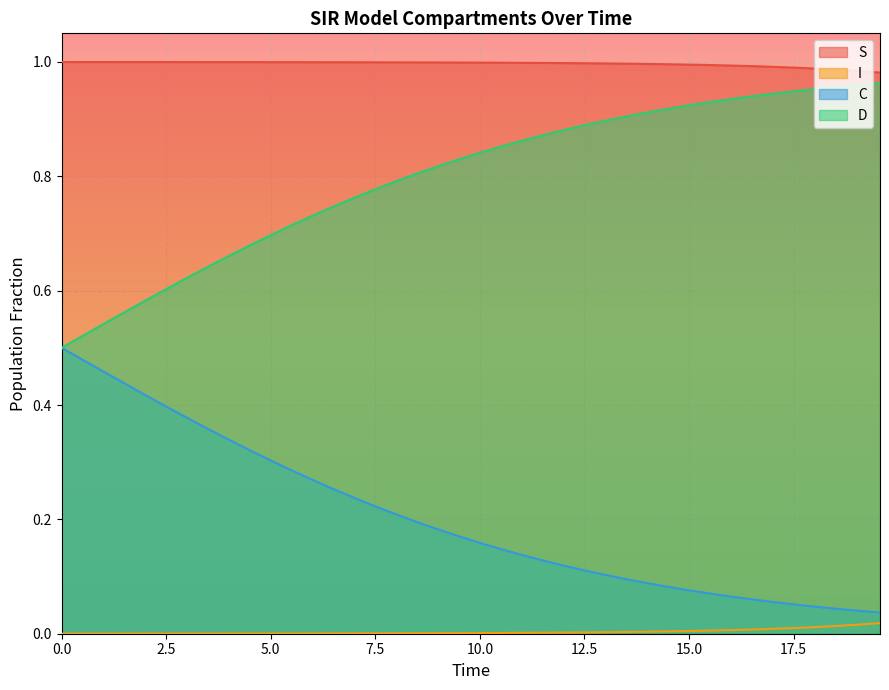

Rank the series by their maximum value, from highest to lowest.

S, D, C, I